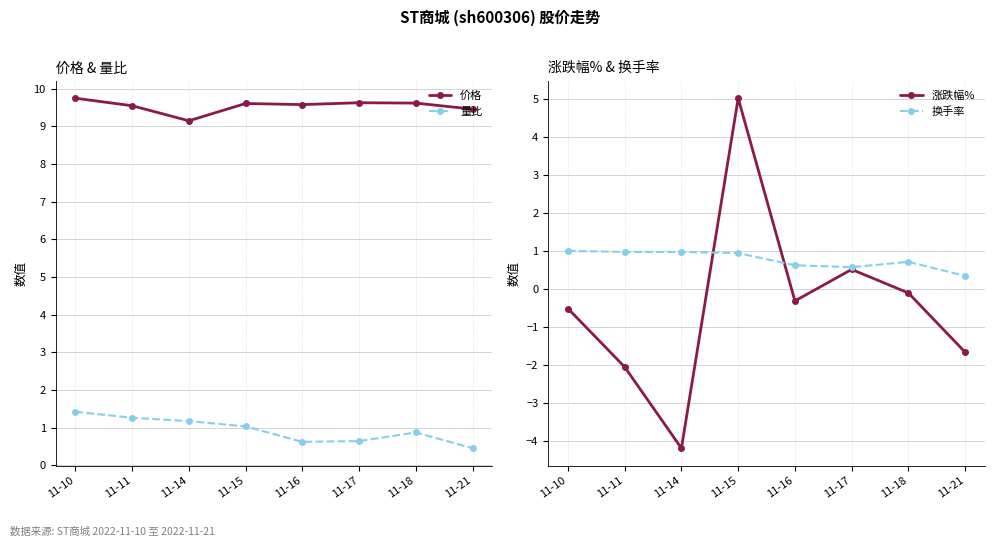

Between 11-15 and 11-21, which is larger?

11-15